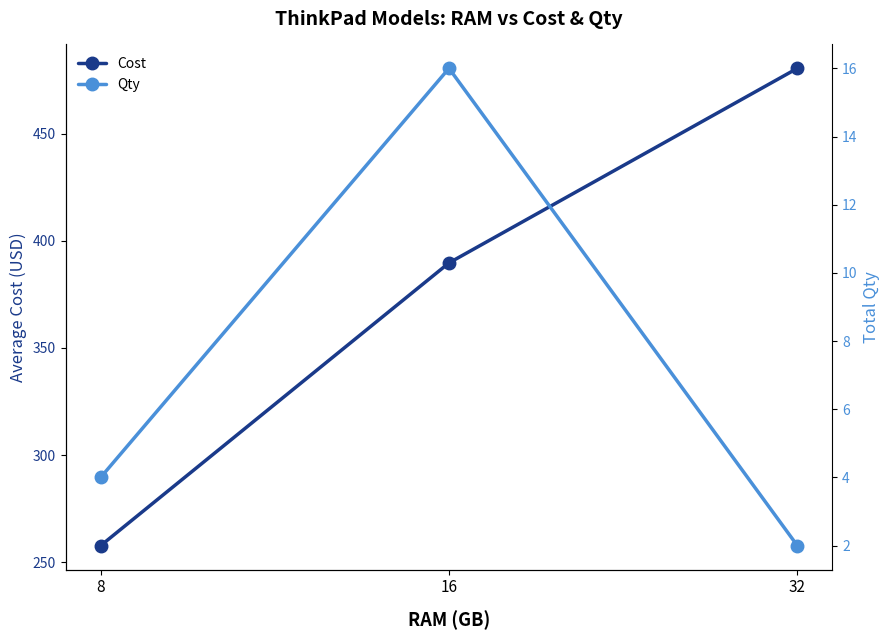

Count the Qty values in the range 2 to 16.

3